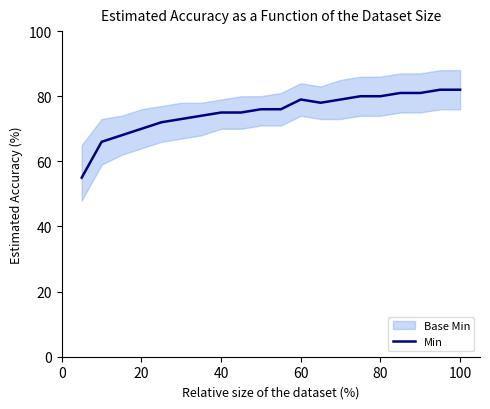

Is it true that Min equals 24 at 80?

False